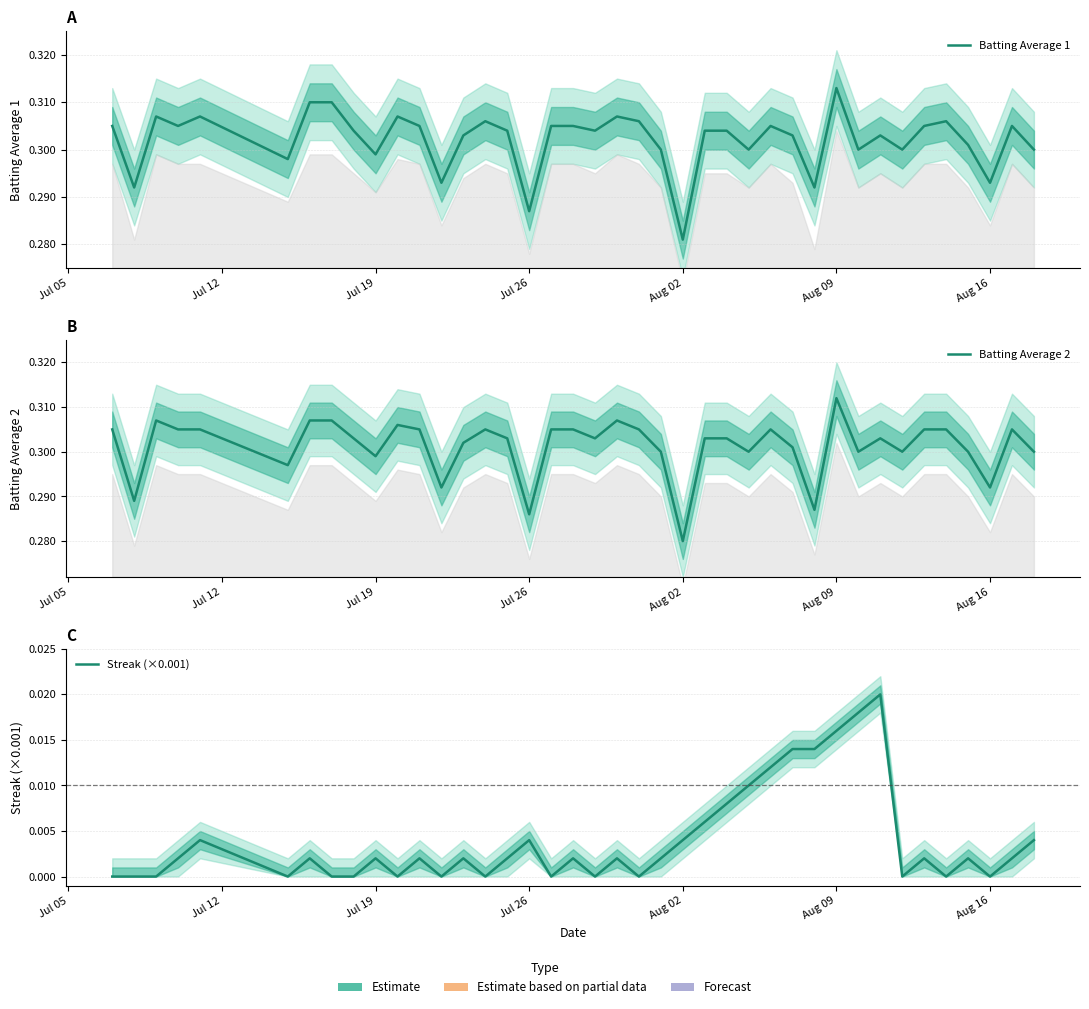

Count the Streak (×0.001) values in the range 0 to 1.

40